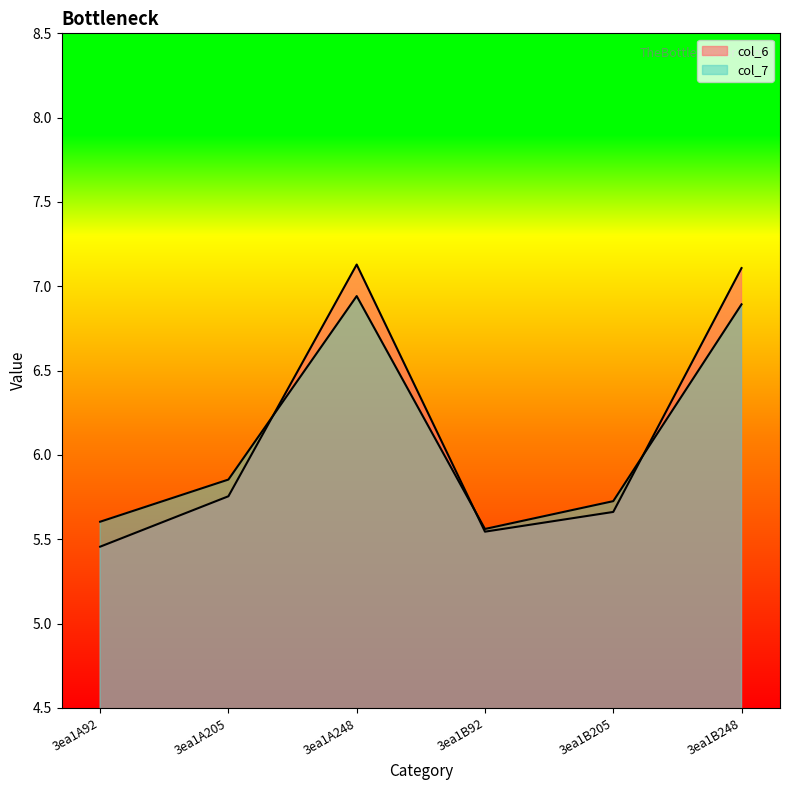

Which series has the largest total across all categories?

col_6